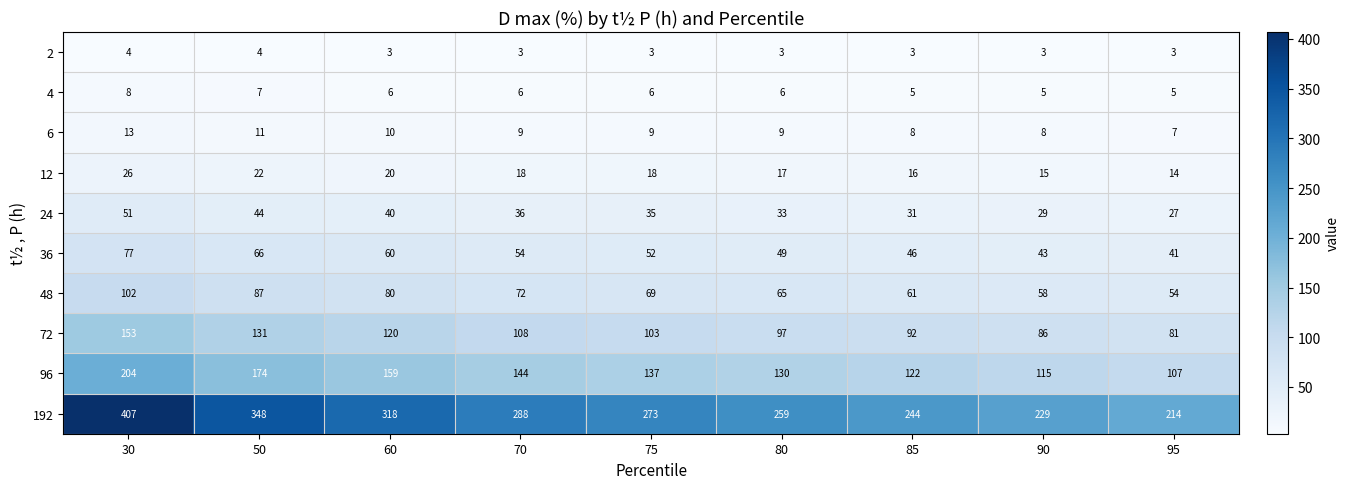

Which series has the largest range (max minus min)?

192